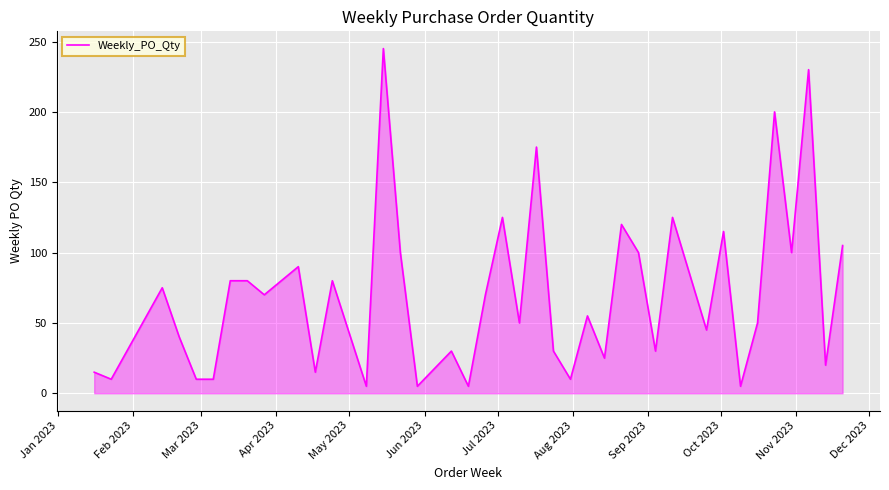

What is the greatest value displayed?

245